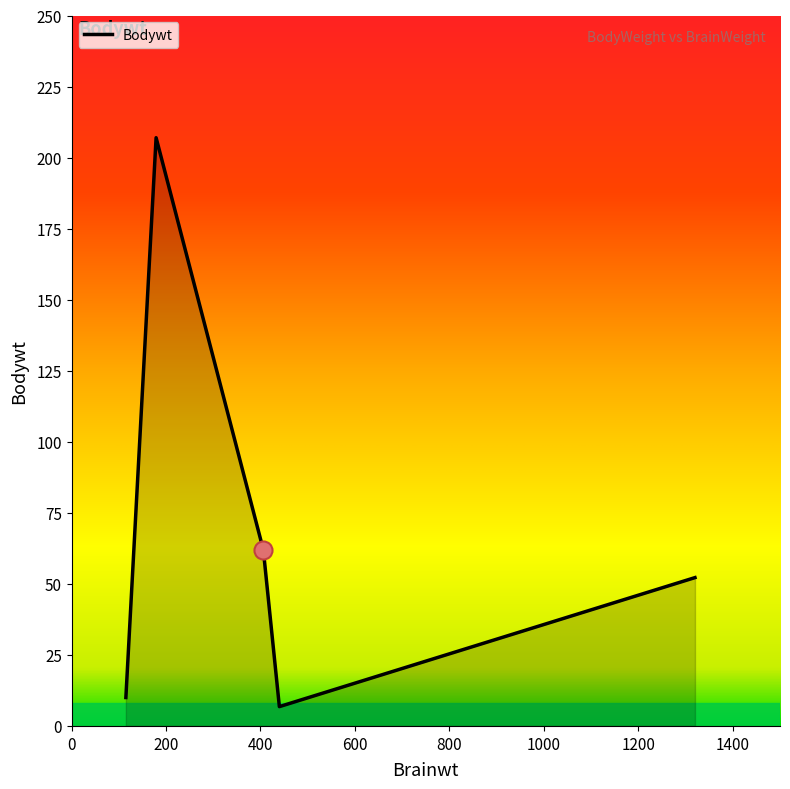

How many values are below 52?

2